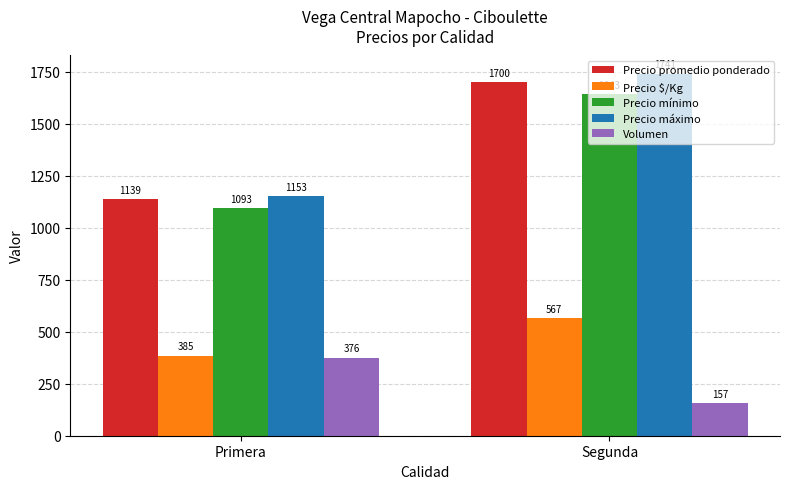

What are all the series names shown in the legend?

Precio promedio ponderado, Precio $/Kg, Precio mínimo, Precio máximo, Volumen